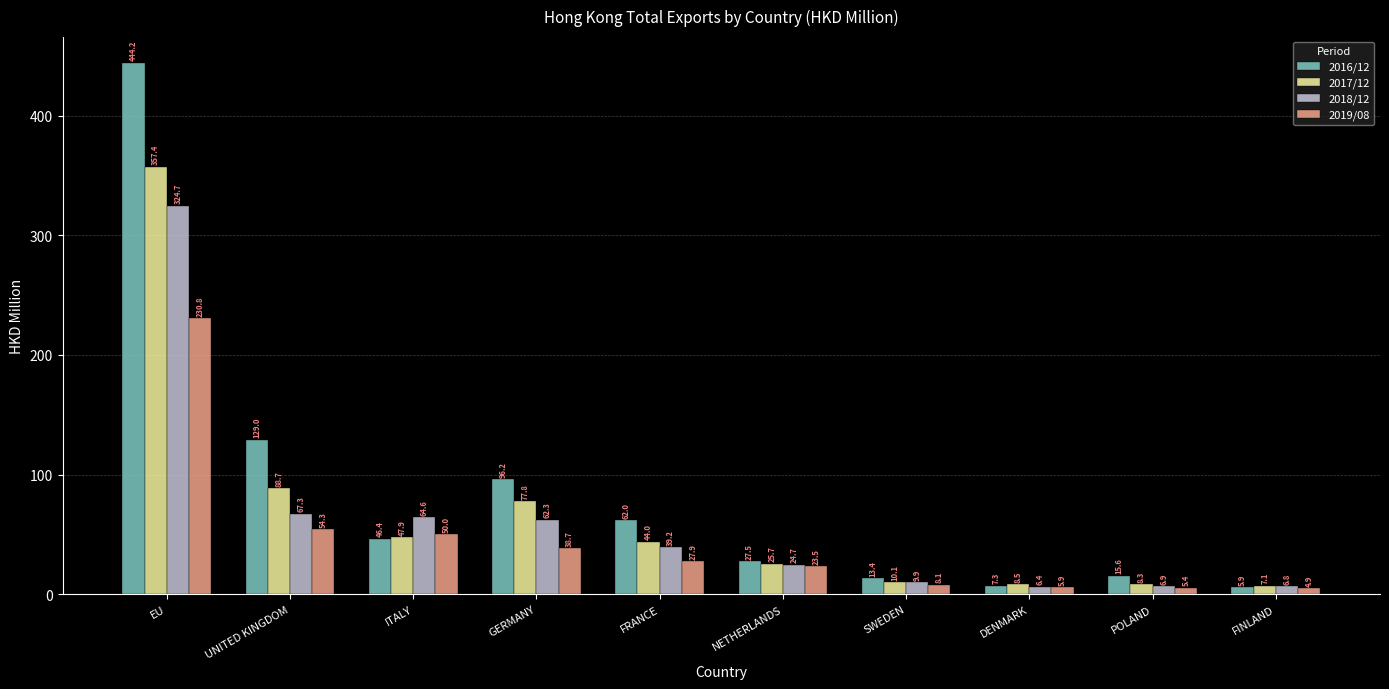

What is the approximate value of 2018/12 at FRANCE?

39.2